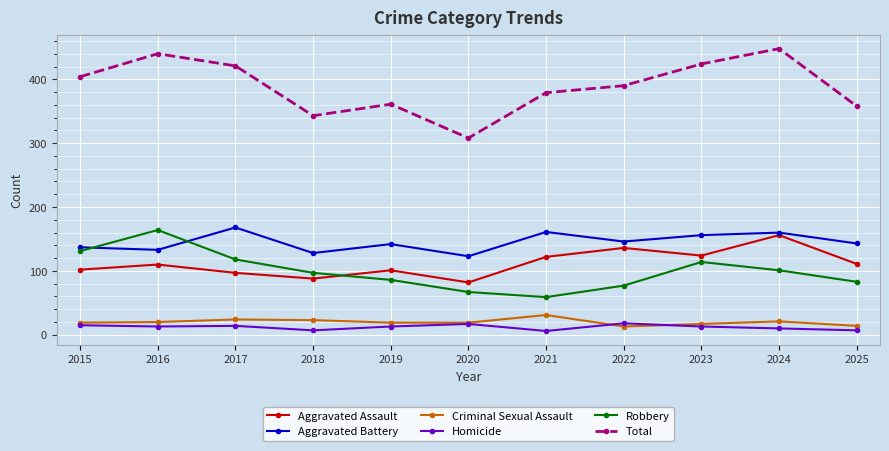

True or false: Aggravated Battery has more than 0 points higher than both neighbors.

True